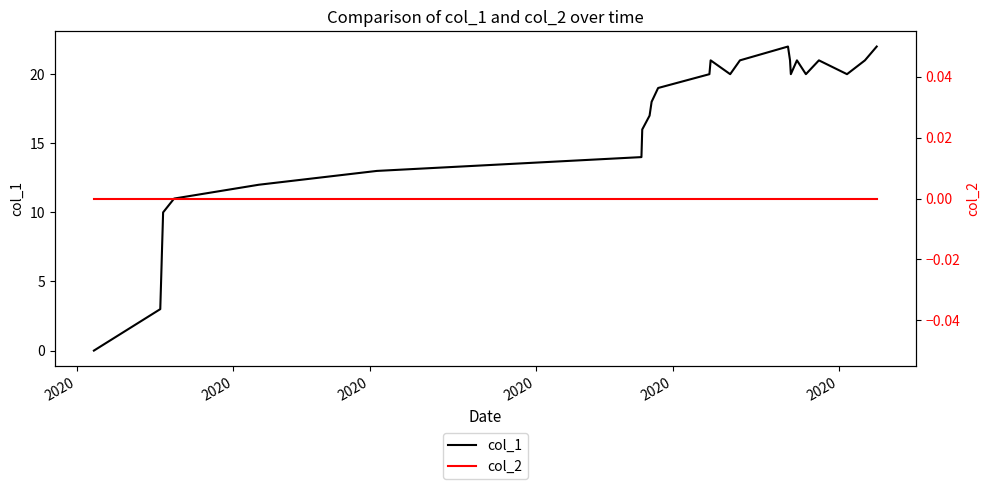

Is this an area chart (filled region under the line)?

No